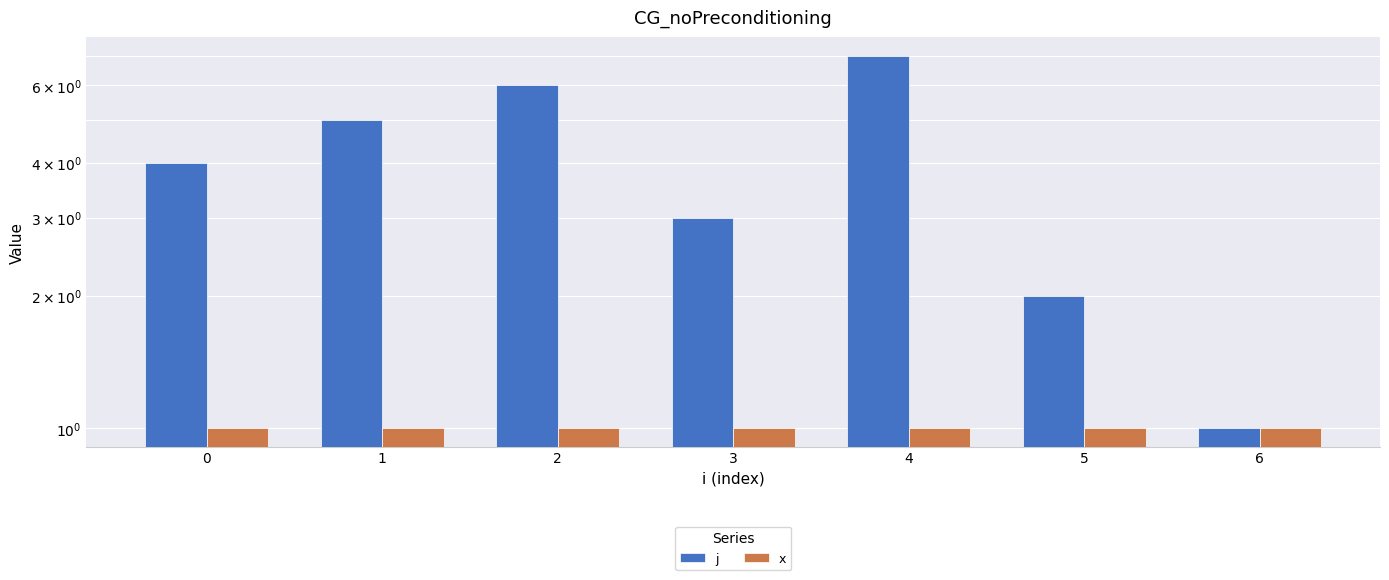

Which series has the largest total across all categories?

j